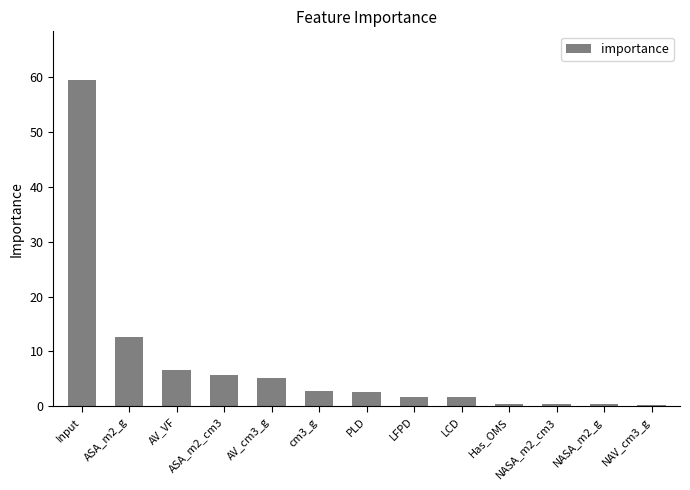

What is the change in value from LCD to Has_OMS?

-1.1